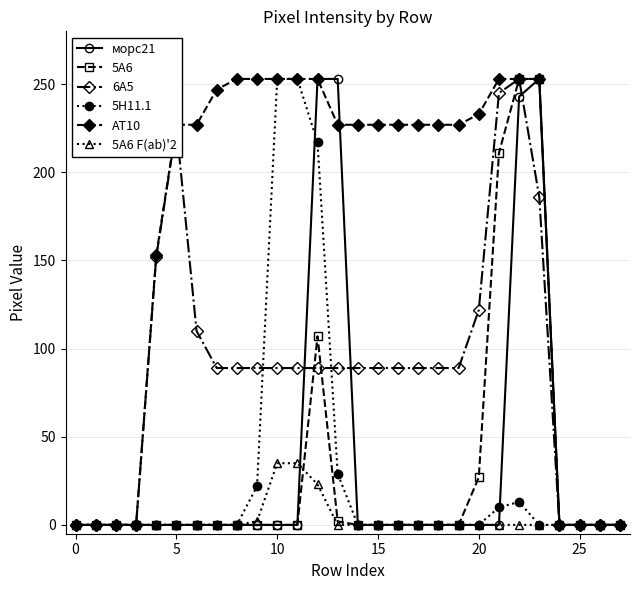

True or false: 5H11.1 has more than 0 points higher than both neighbors.

True